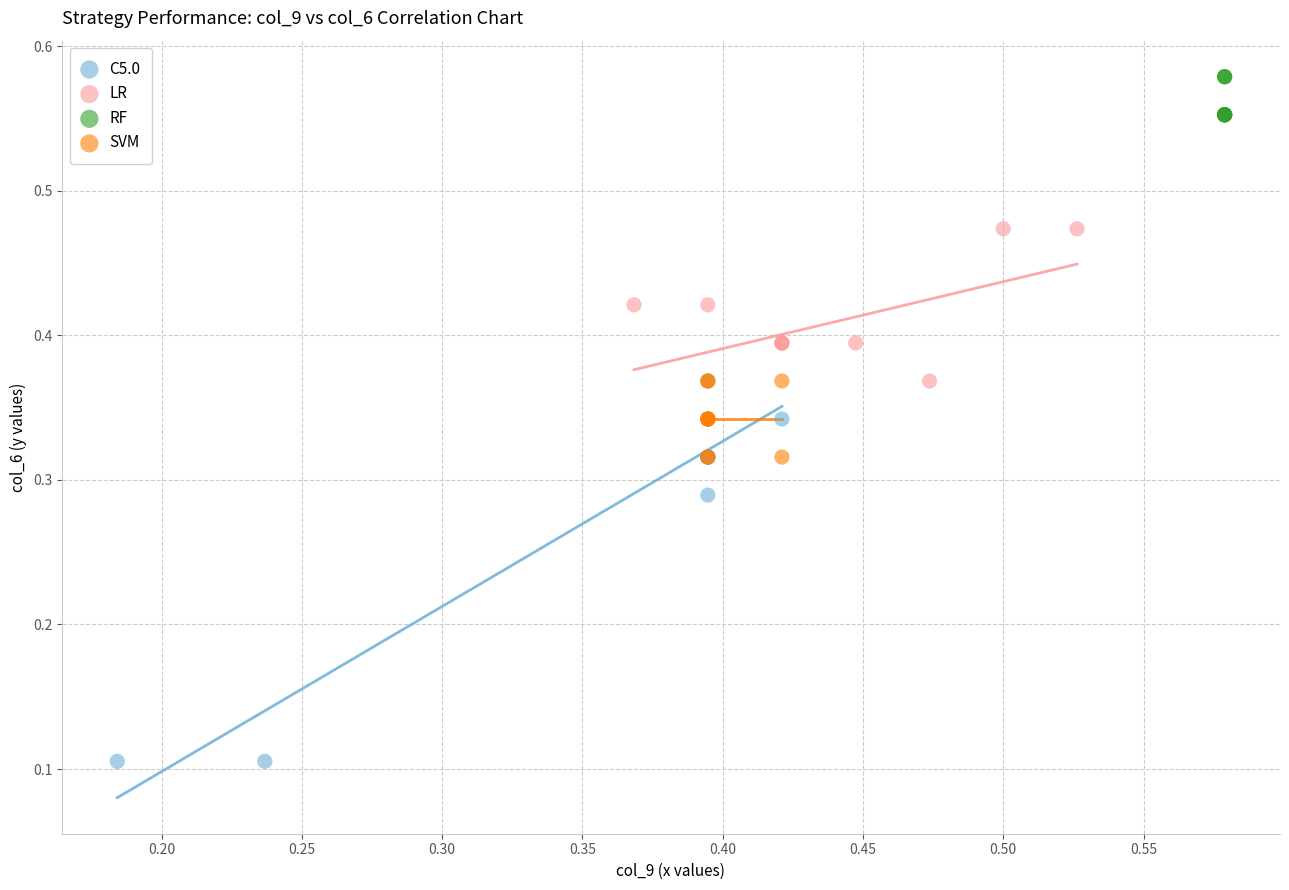

Which series contains the lowest Y value?

C5.0